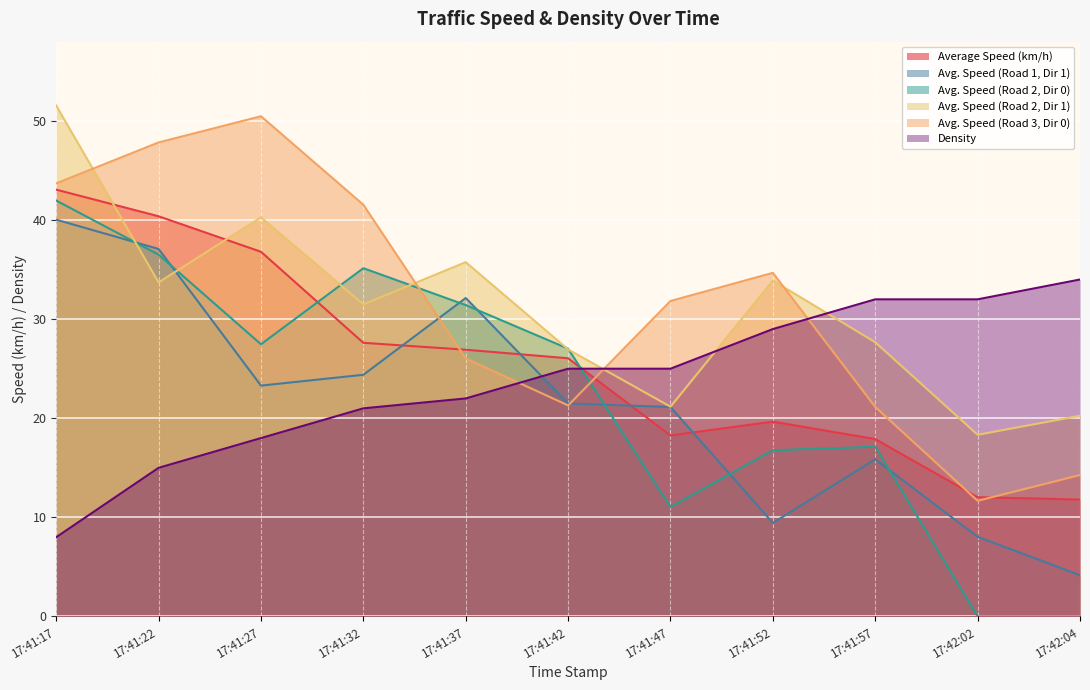

What is the sum of the Avg. Speed (Road 2, Dir 0) values at 17:41:42 and 17:41:37?

58.4